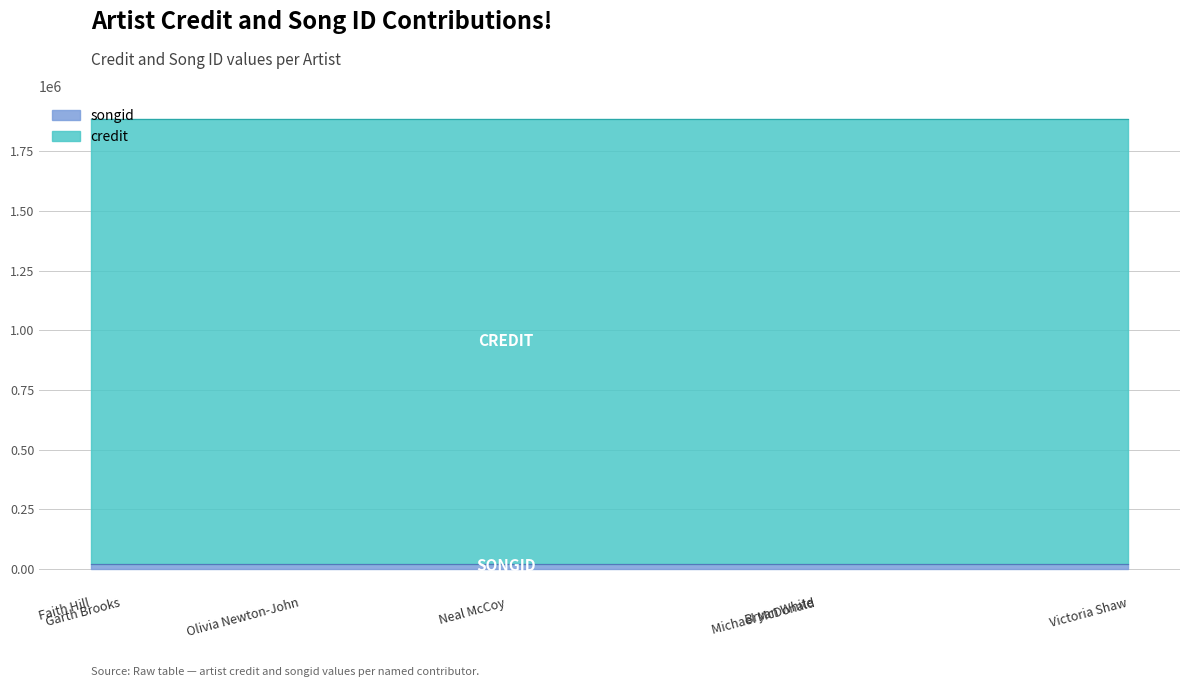

Which series has the largest total across all categories?

credit